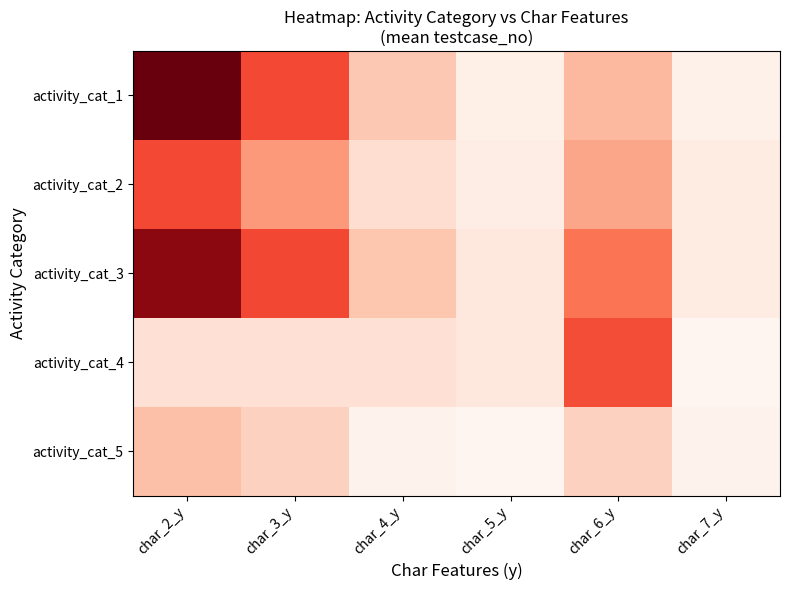

Which series changed the most between char_2_y and char_6_y?

activity_cat_1